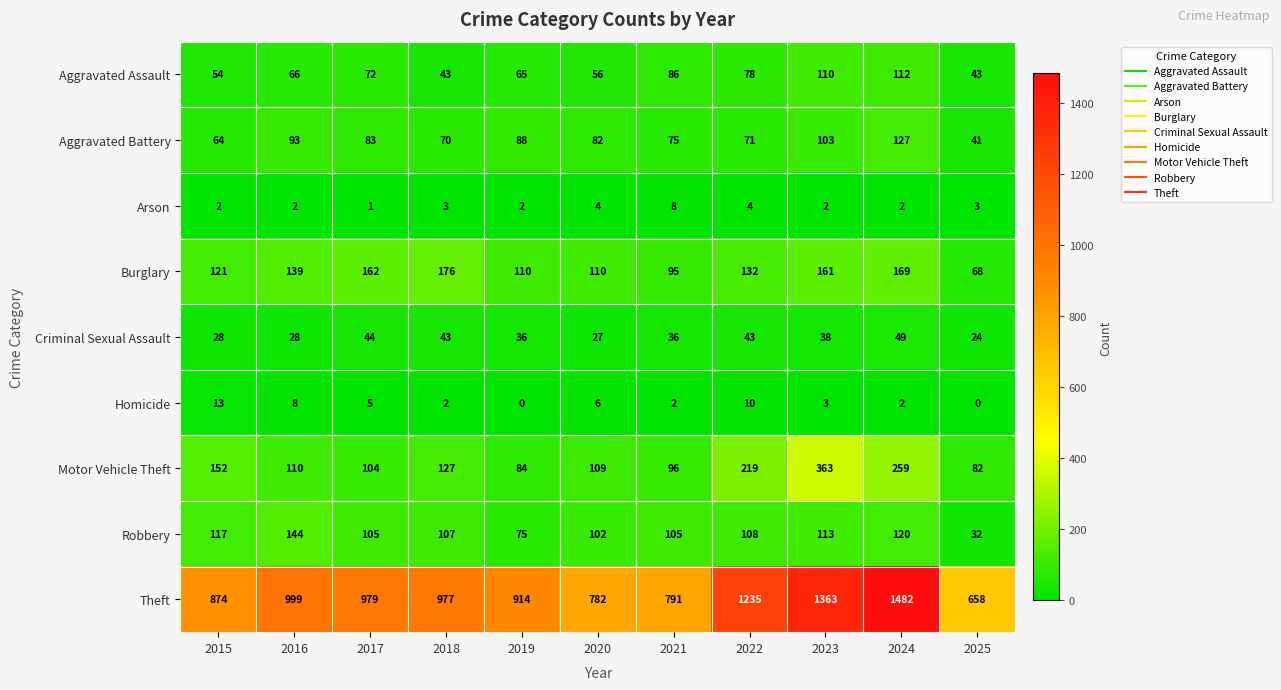

Which series has the largest total across all categories?

Theft